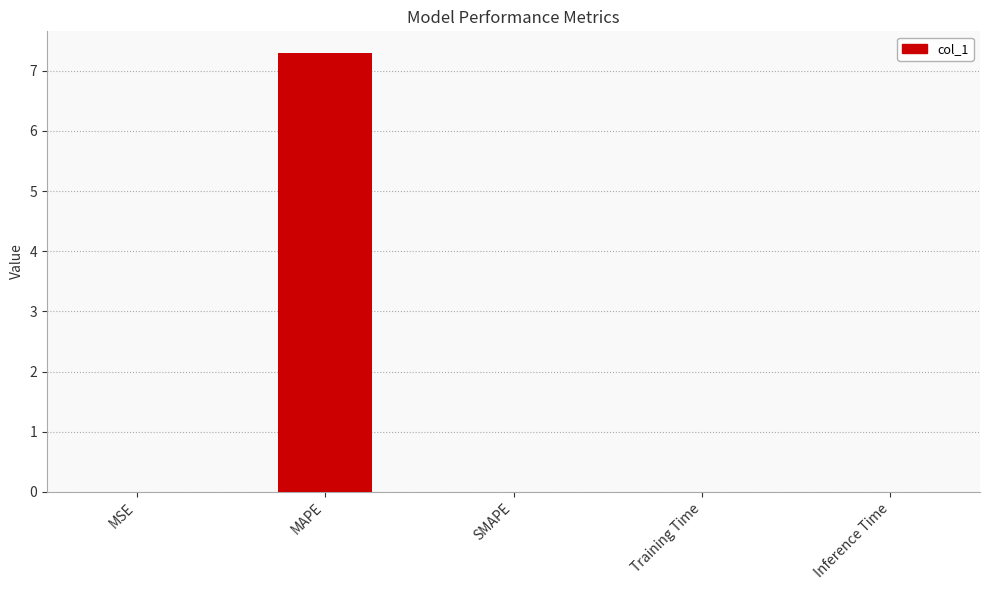

At which category does the chart reach its peak across all series?

MAPE